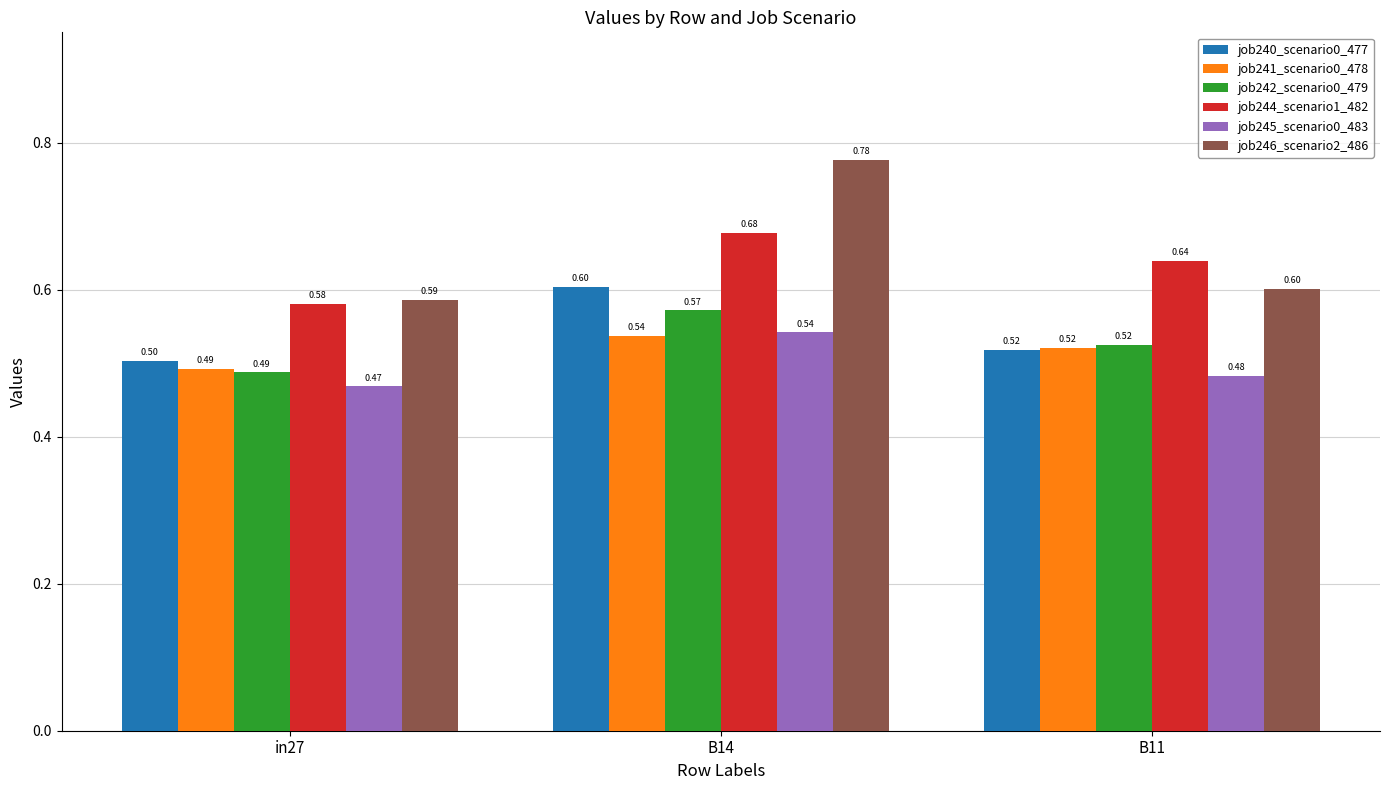

Is the value of job241_scenario0_478 at B11 greater than the value of job244_scenario1_482 at B14?

No